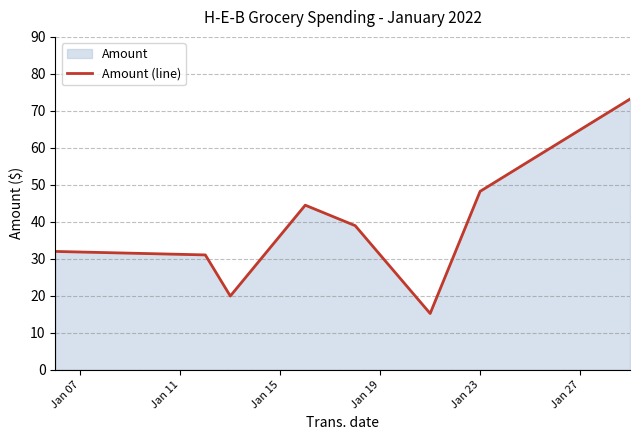

How many data points are less than 38?

4